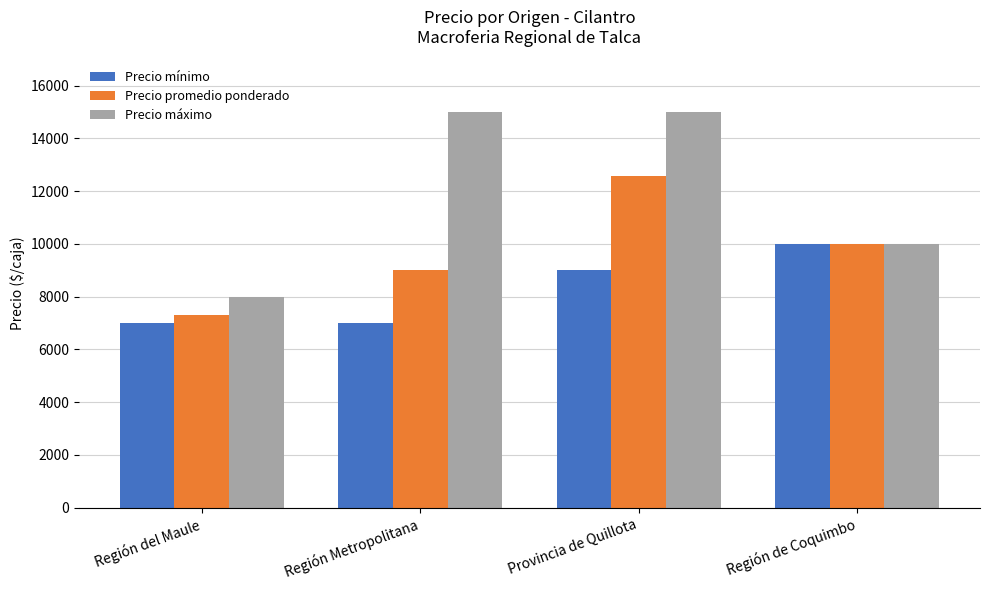

What is the highest value of the Precio mínimo series?

10000